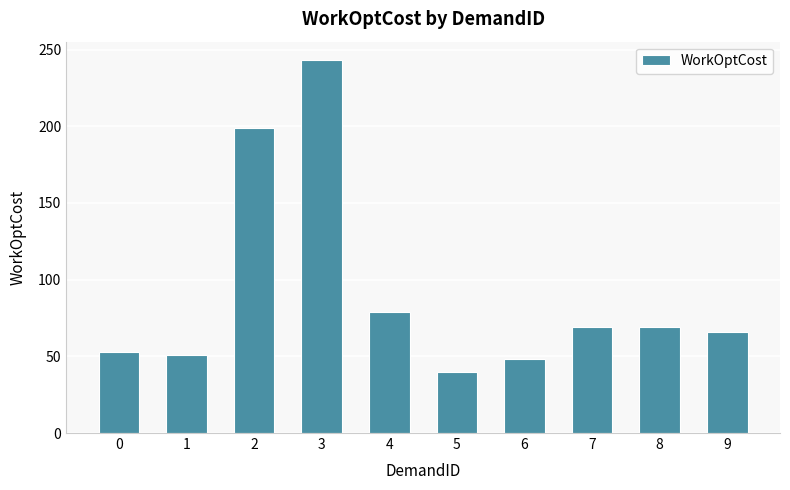

Which category has the highest value across all series?

3